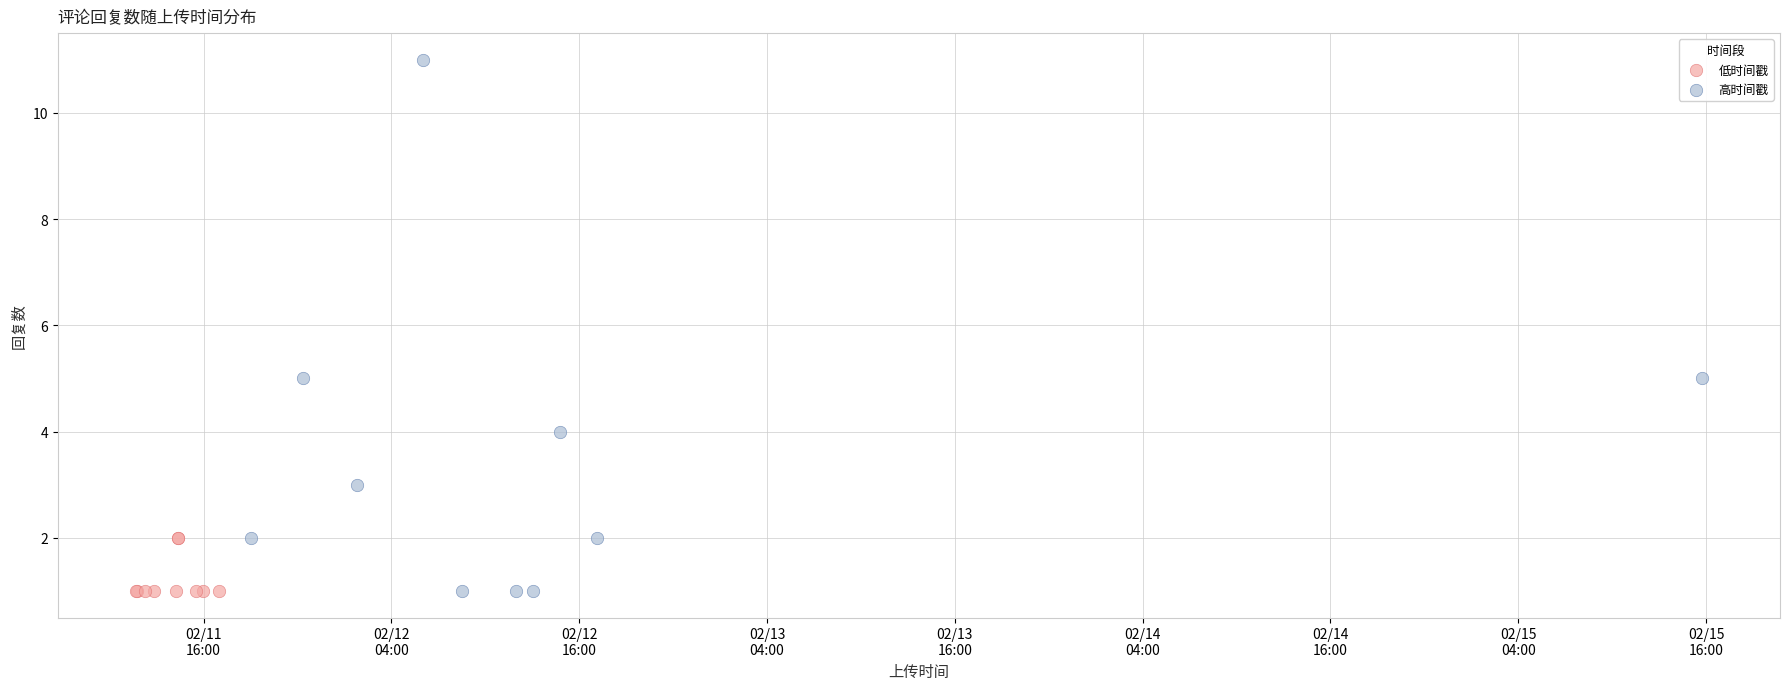

Which series contains the highest Y value?

高时间戳